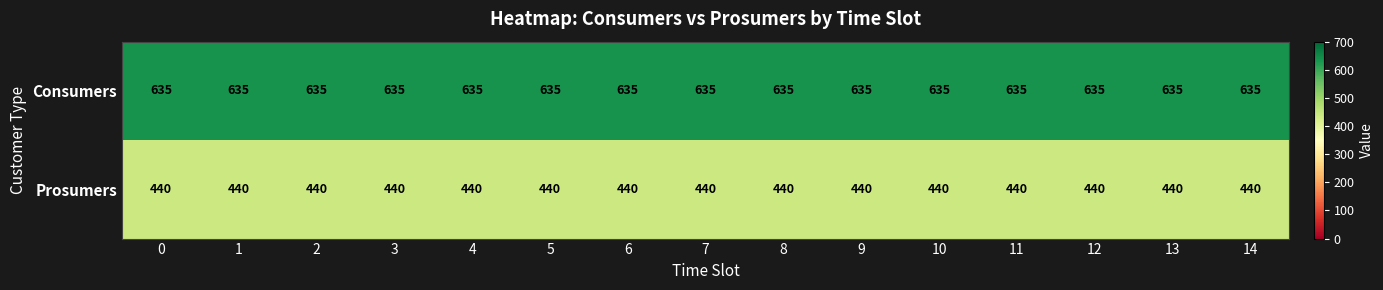

The value of Prosumers at 4 is 621. True or false?

False